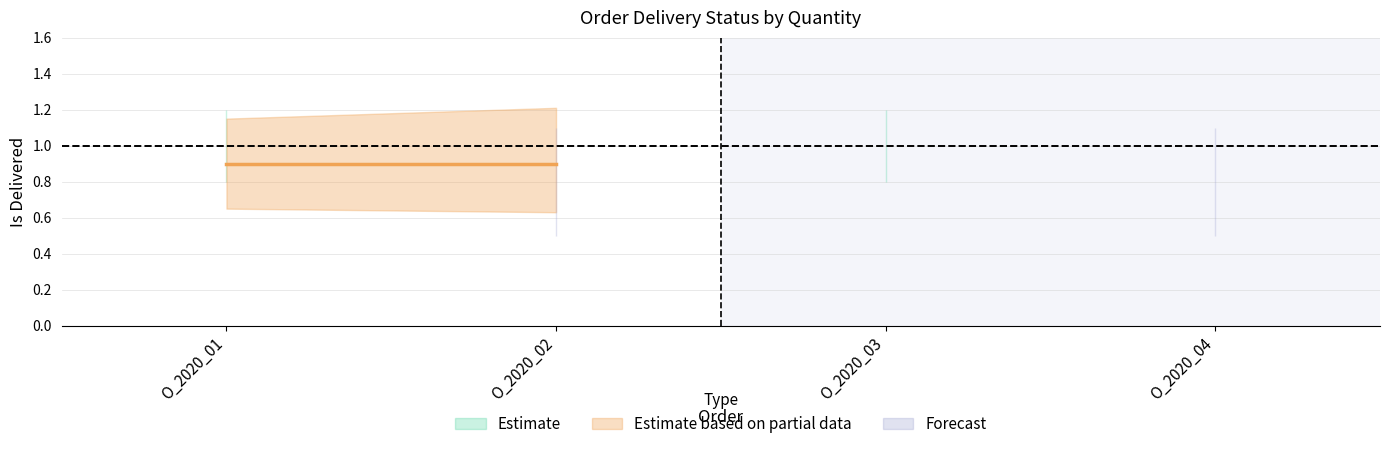

Where is Estimate nearest to the value 0?

O_2020_03